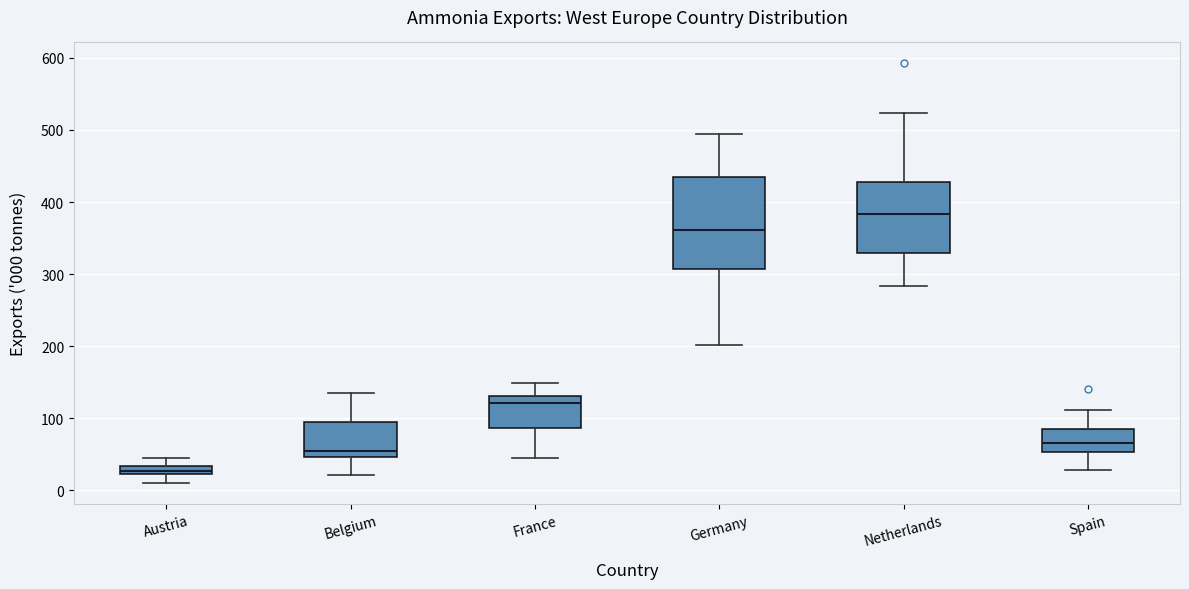

Comparing the boxes themselves (not the whiskers), which one is the tallest?

Germany